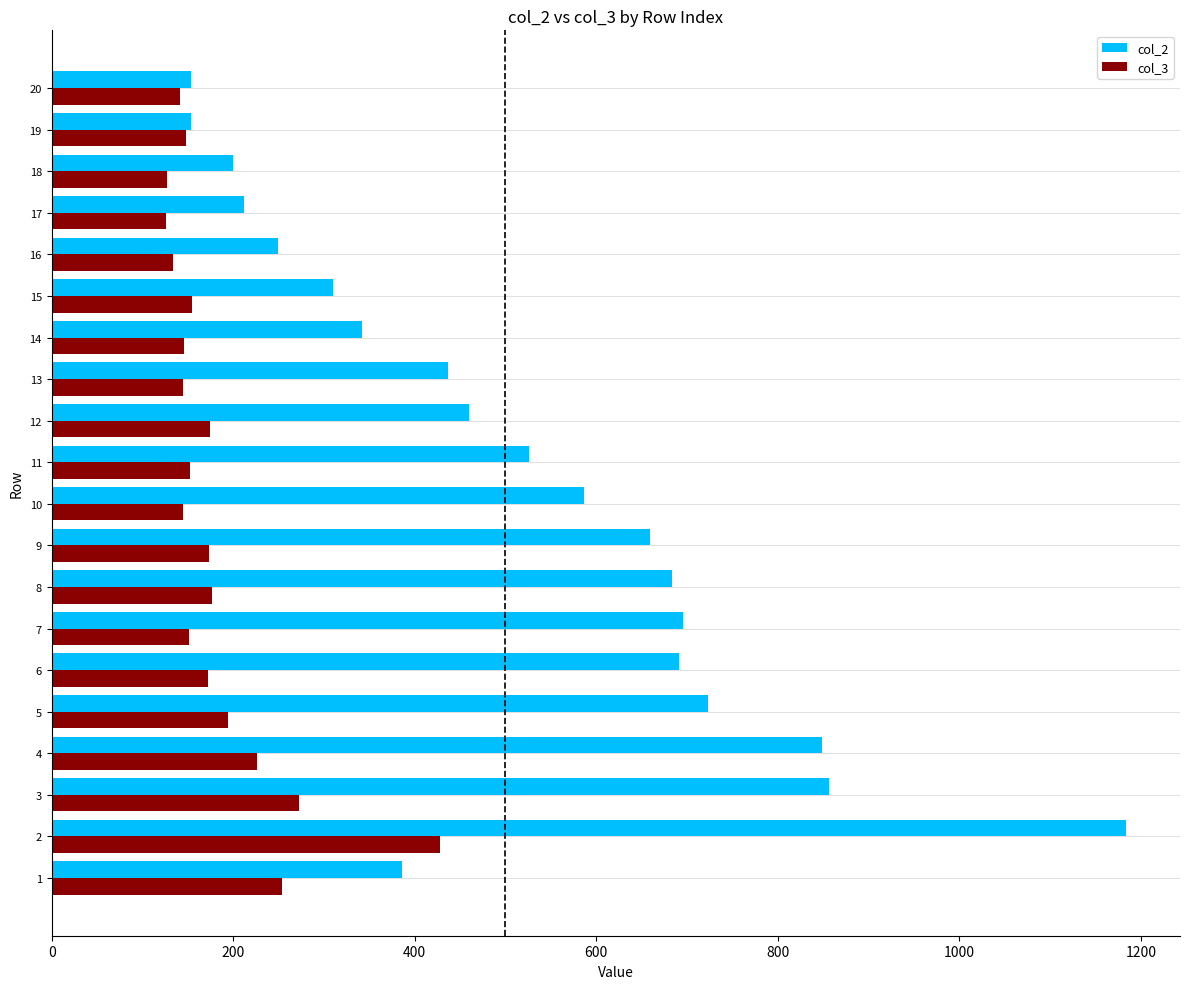

Rank the series by their maximum value, from lowest to highest.

col_3, col_2